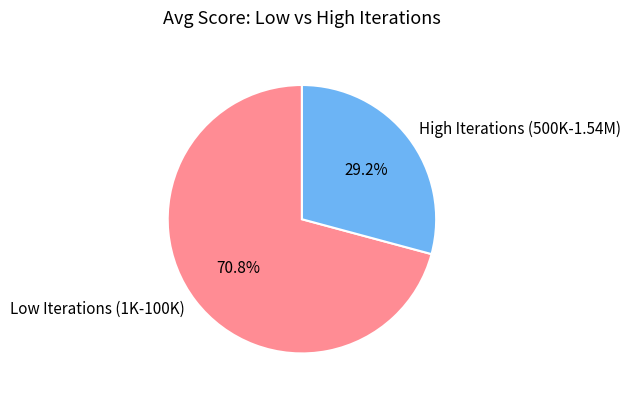

Count the number of slices in the pie.

2